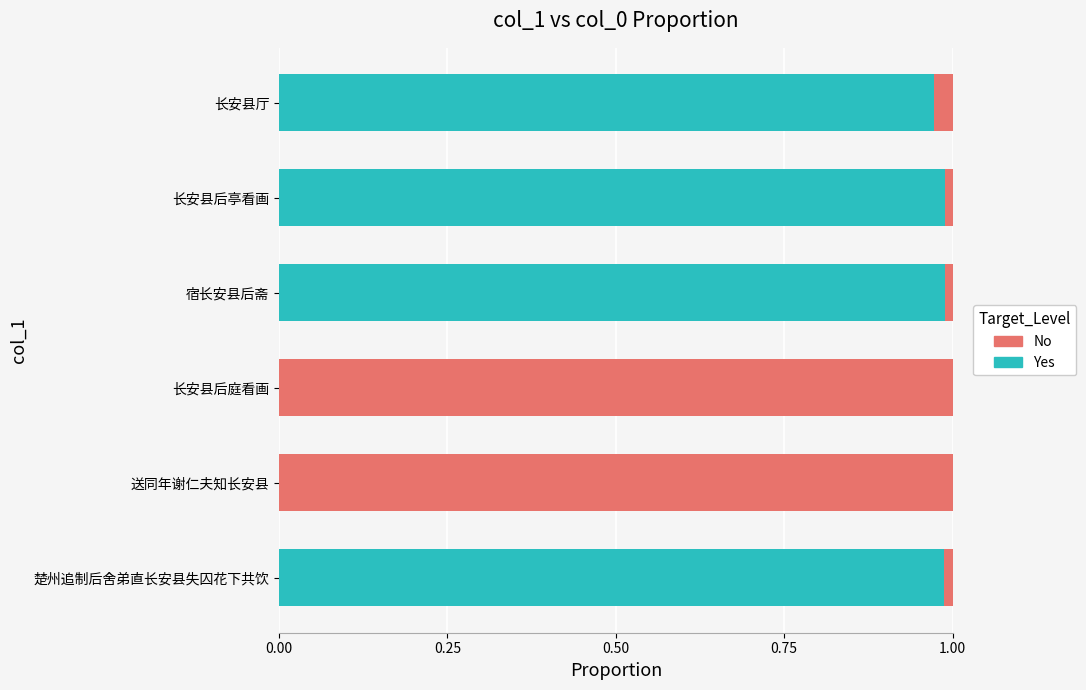

True or false: Yes has a value of 0.5 at 长安县后亭看画.

False